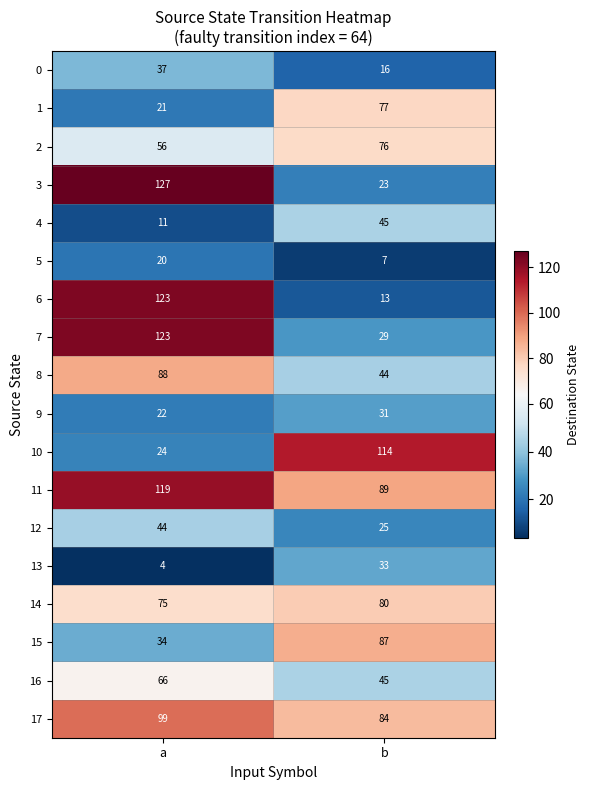

What is the maximum value for 13?

33